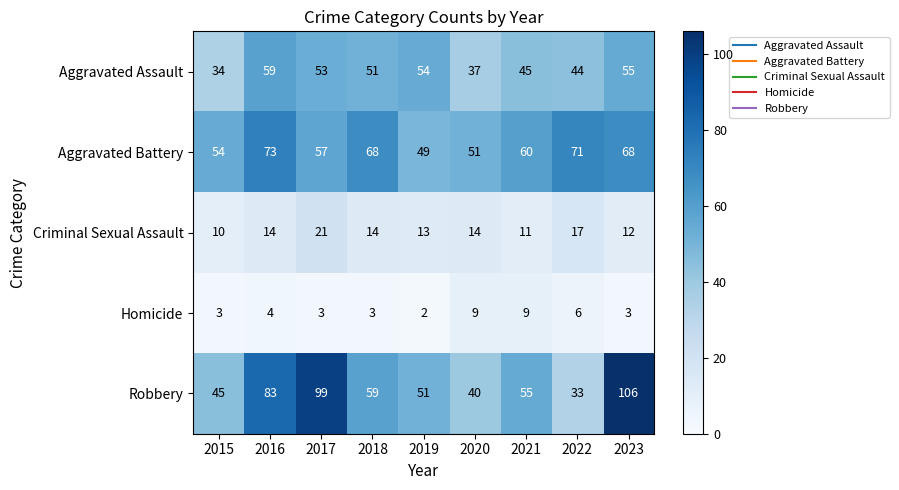

At 2020, list the series in order from smallest to largest.

Homicide, Criminal Sexual Assault, Aggravated Assault, Robbery, Aggravated Battery